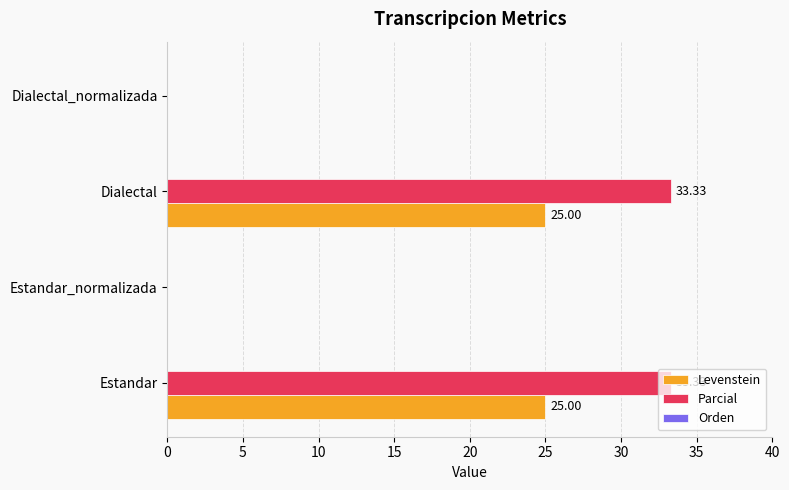

Which series has the largest range (max minus min)?

Parcial